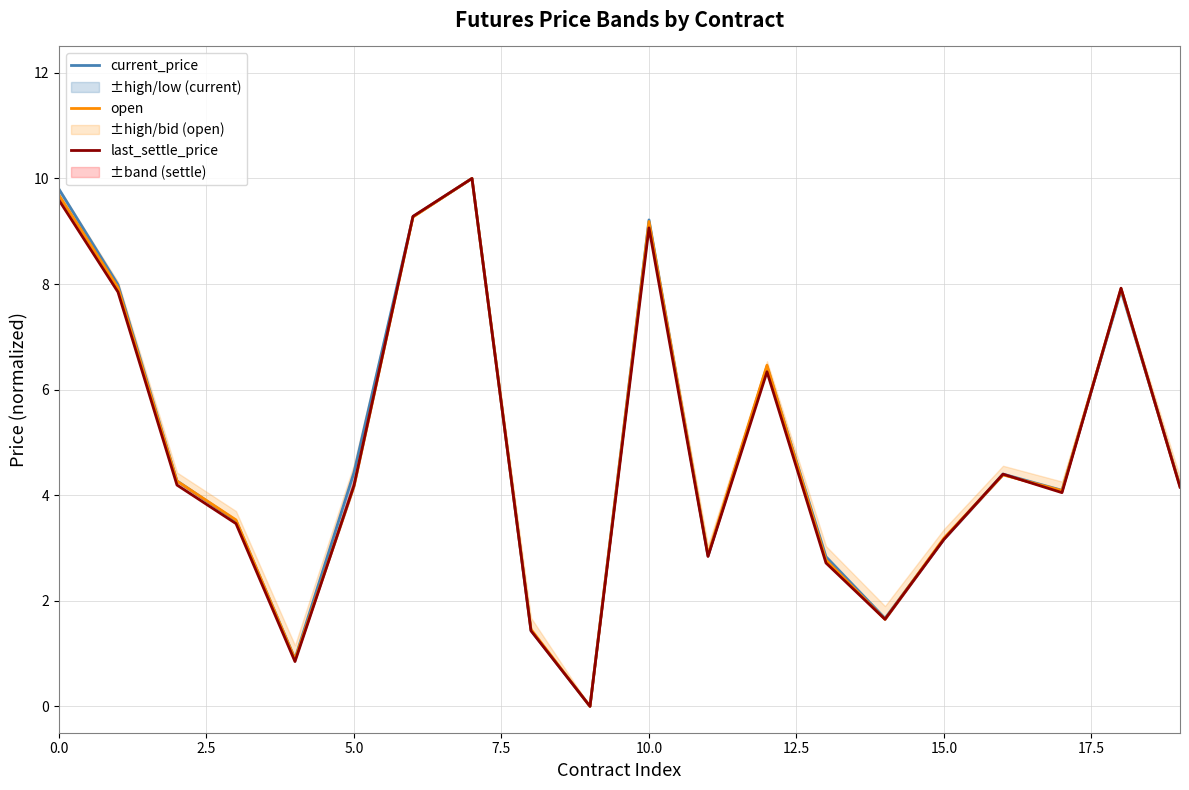

What is the sum of all open values?

97.9